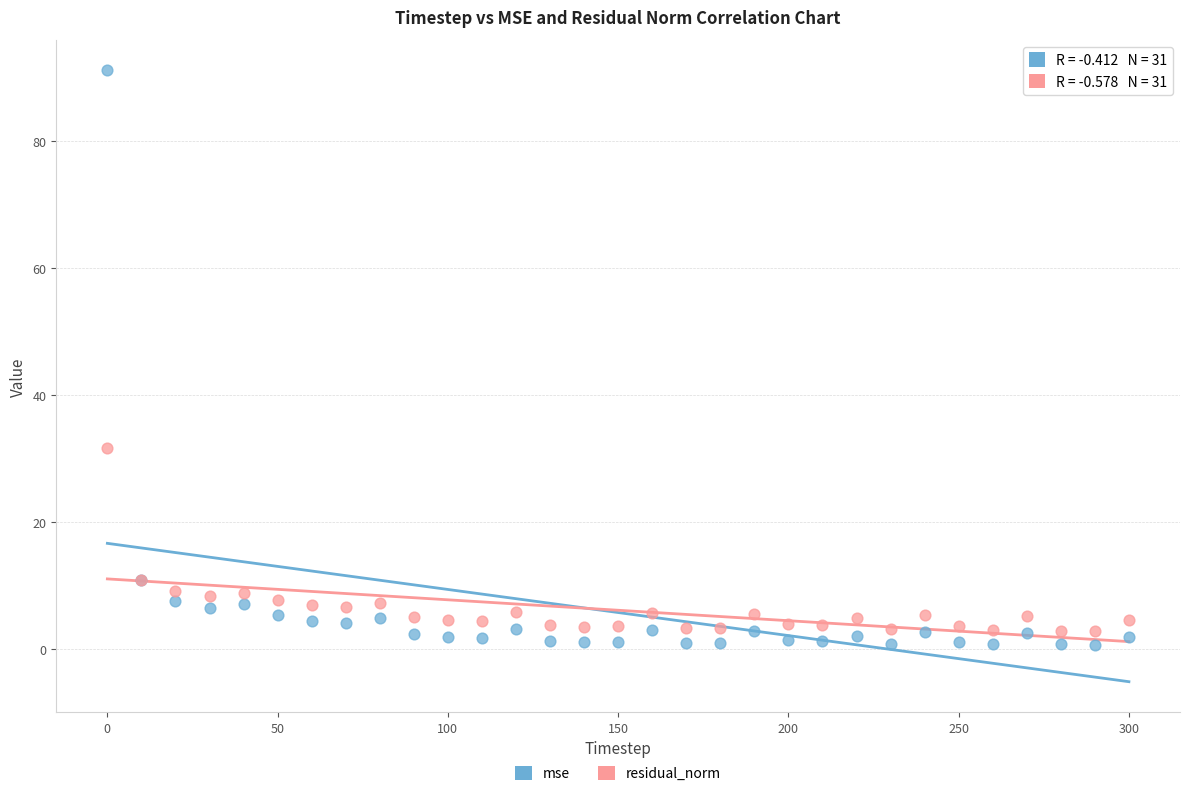

What is the X range (max minus min) for the scatter plot?

300.0